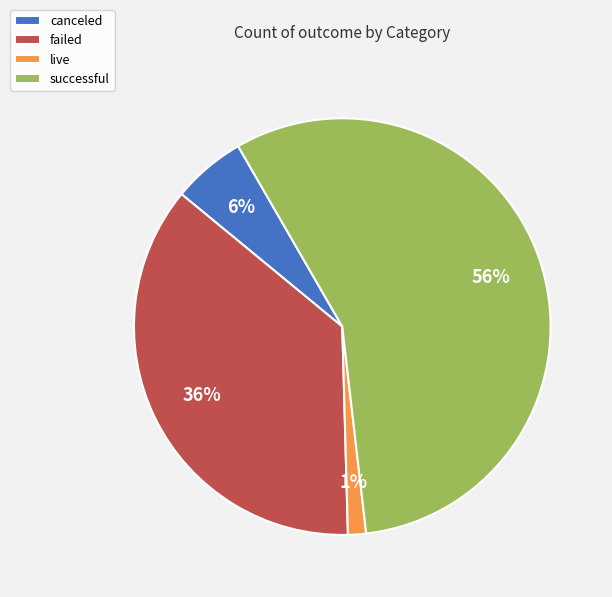

Is the sum of live and failed greater than half?

No